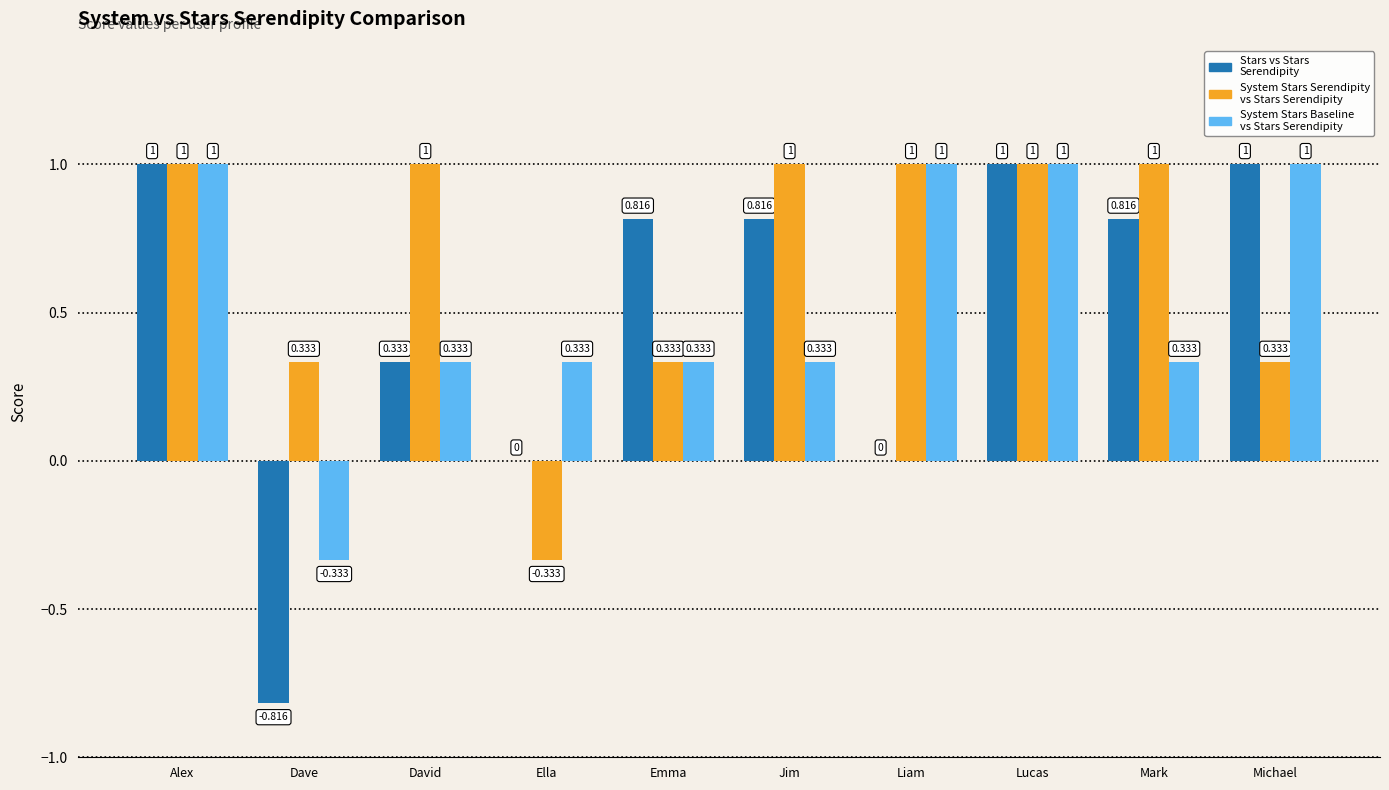

Is the value of System Stars Baseline vs Stars Serendipity at Dave greater than the value of Stars vs Stars Serendipity at David?

No